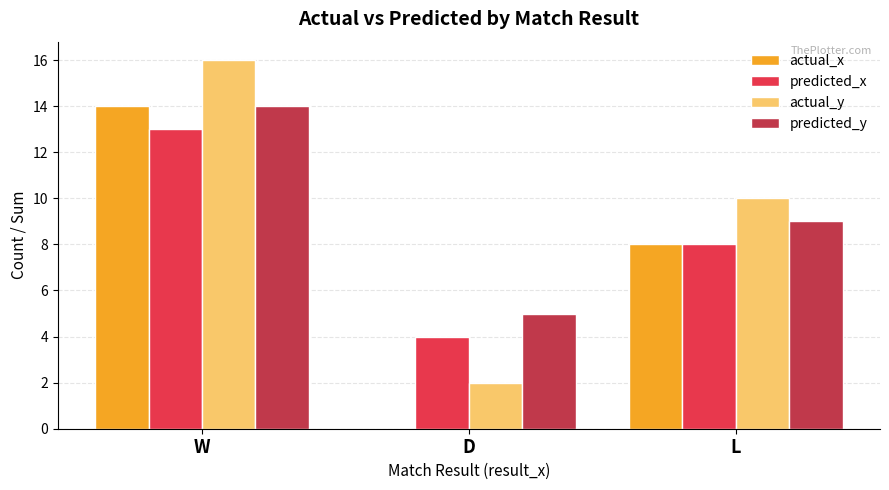

Count the actual_y values in the range 2 to 16.

3